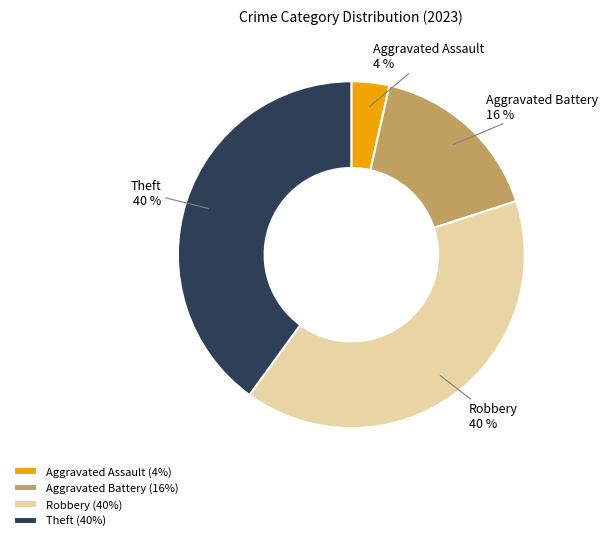

Combined, do Robbery and Theft account for over 50%?

Yes